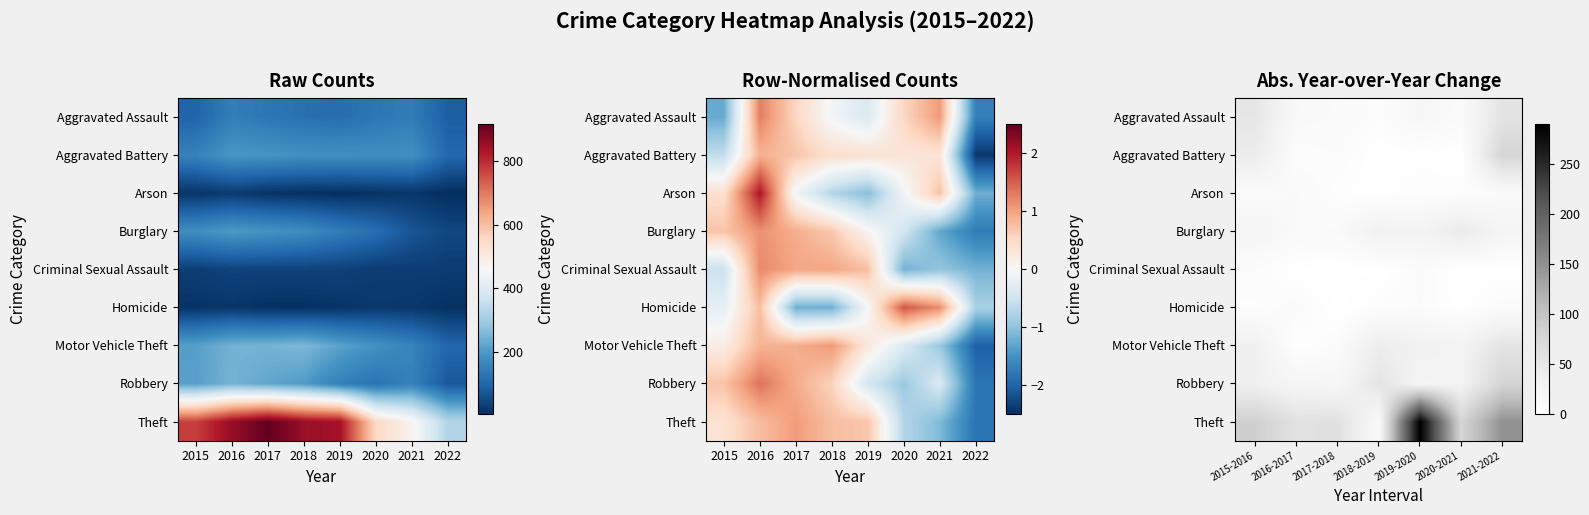

Which series has the largest total across all categories?

Theft